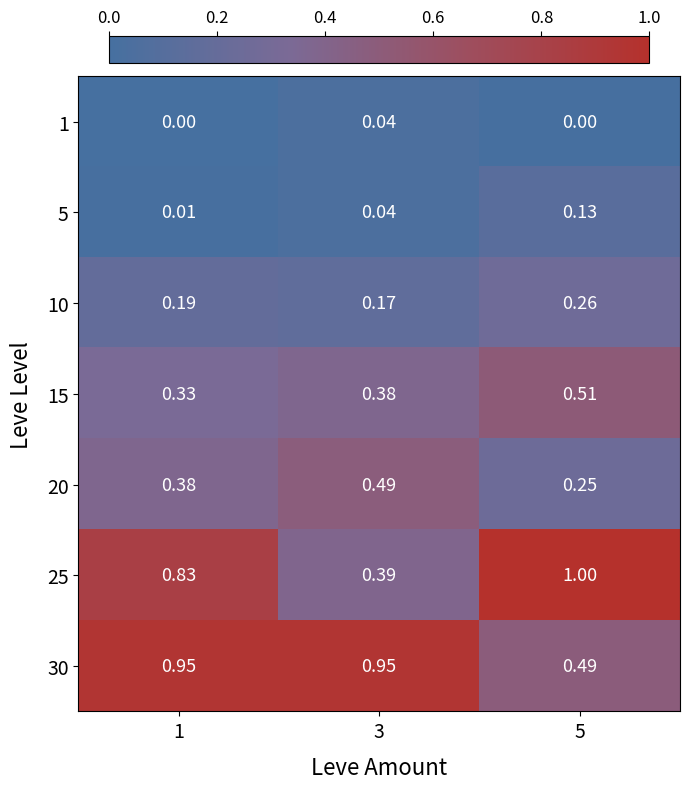

At which label does 5 reach its peak?

5